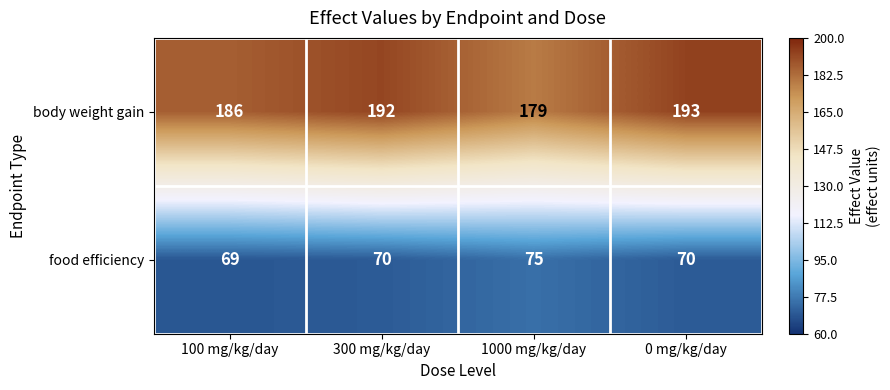

Which series changed the most between 100 mg/kg/day and 0 mg/kg/day?

body weight gain